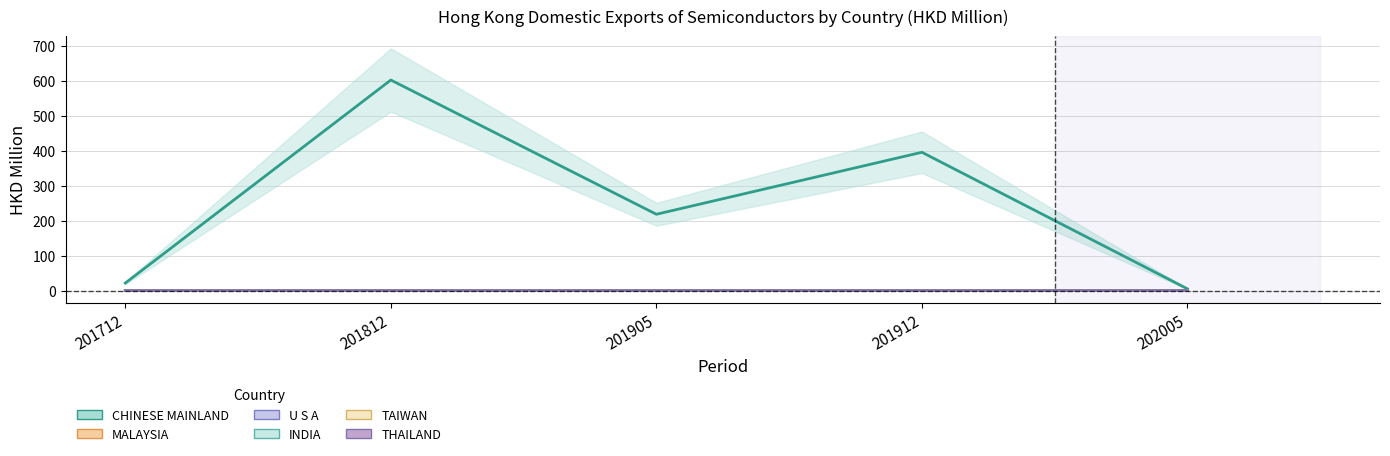

True or false: CHINESE MAINLAND and INDIA cross at least once.

False